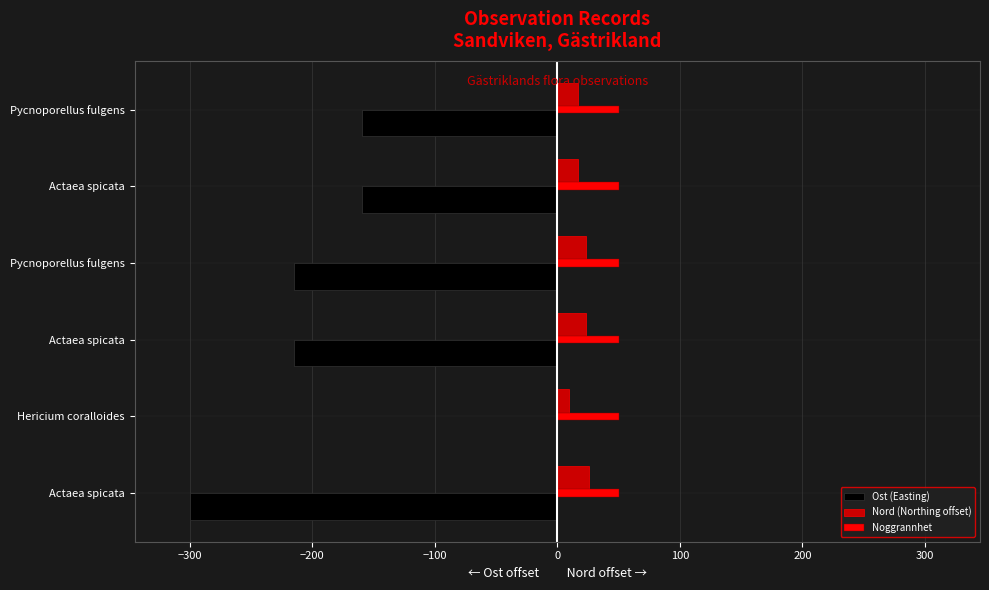

How many distinct data groups are displayed?

3